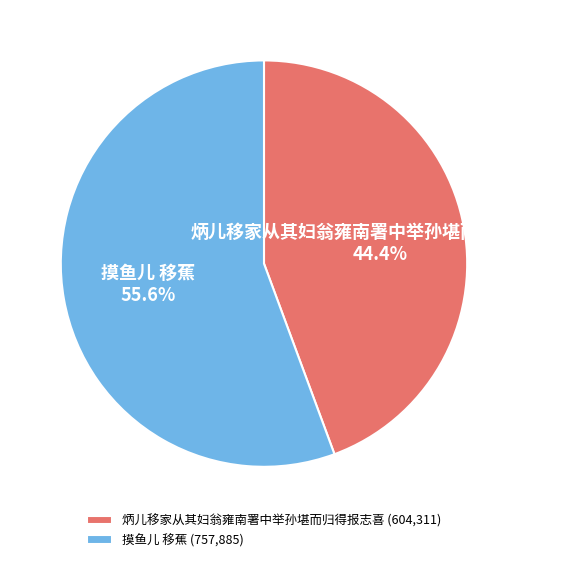

Which slice is the smallest?

炳儿移家从其妇翁雍南署中举孙堪而归得报志喜